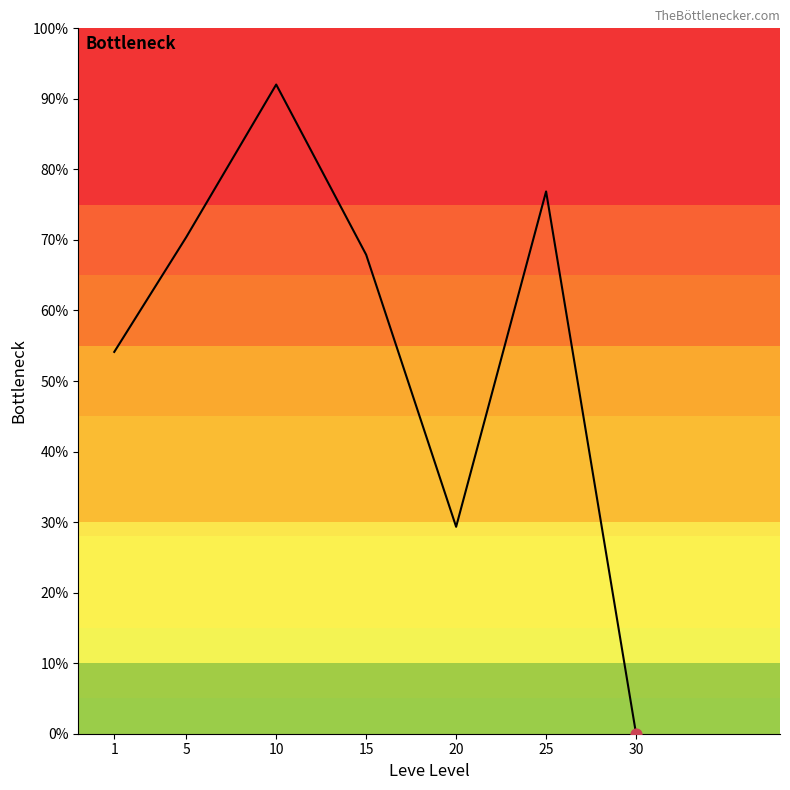

What is the change in value from 1 to 15?

+13.8